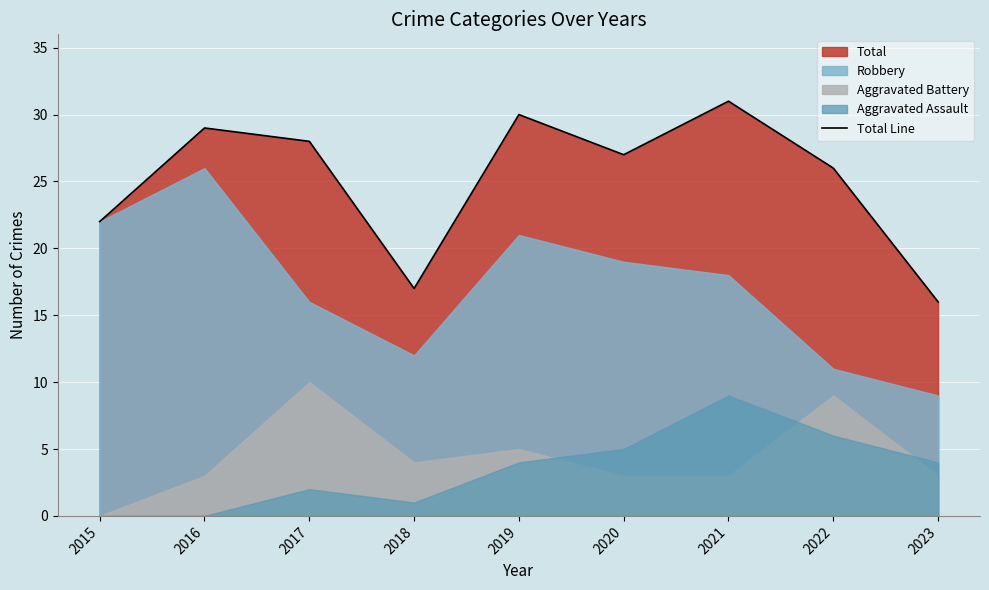

List the labels in order of value, largest first.

2021, 2019, 2016, 2017, 2020, 2022, 2015, 2018, 2023